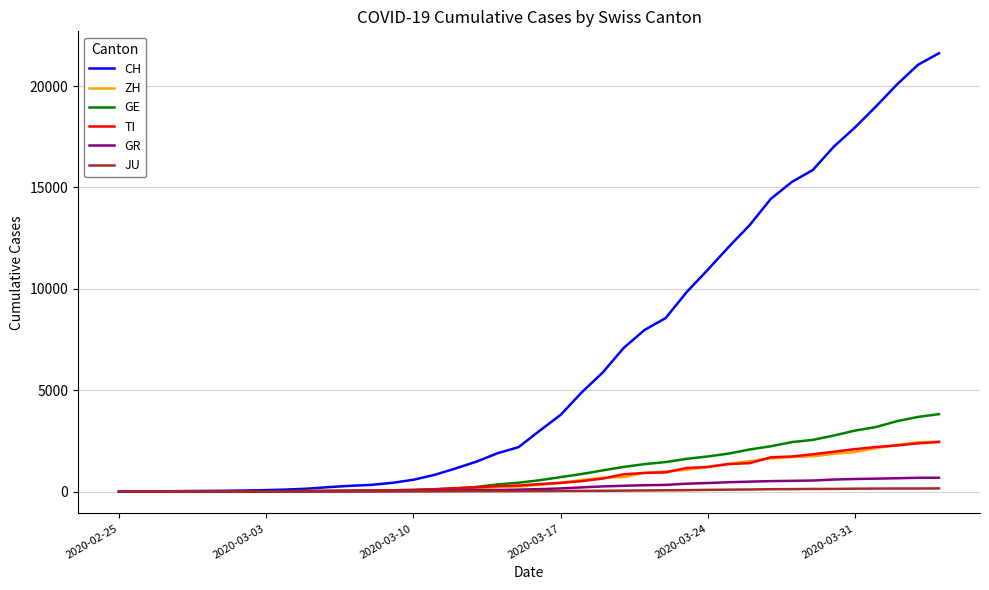

What is the maximum value shown in the chart?

21617